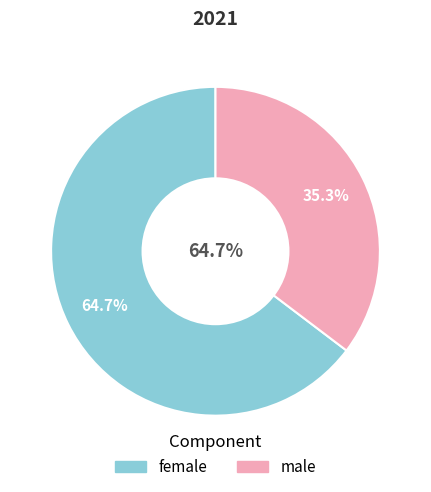

Is it true that female is 74% of the pie?

False